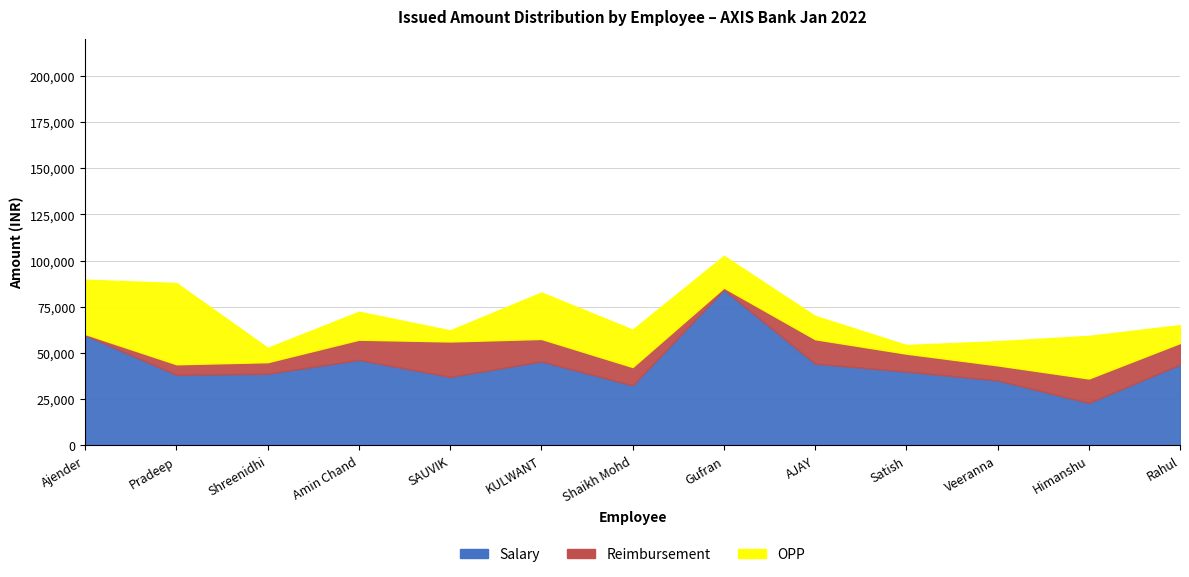

How many lines are shown in the chart?

5